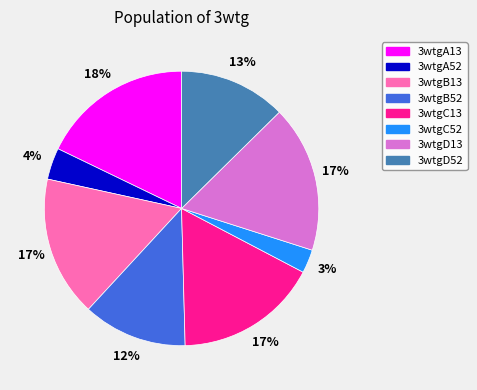

Which has a higher value, 3wtgB52 or 3wtgC52?

3wtgB52